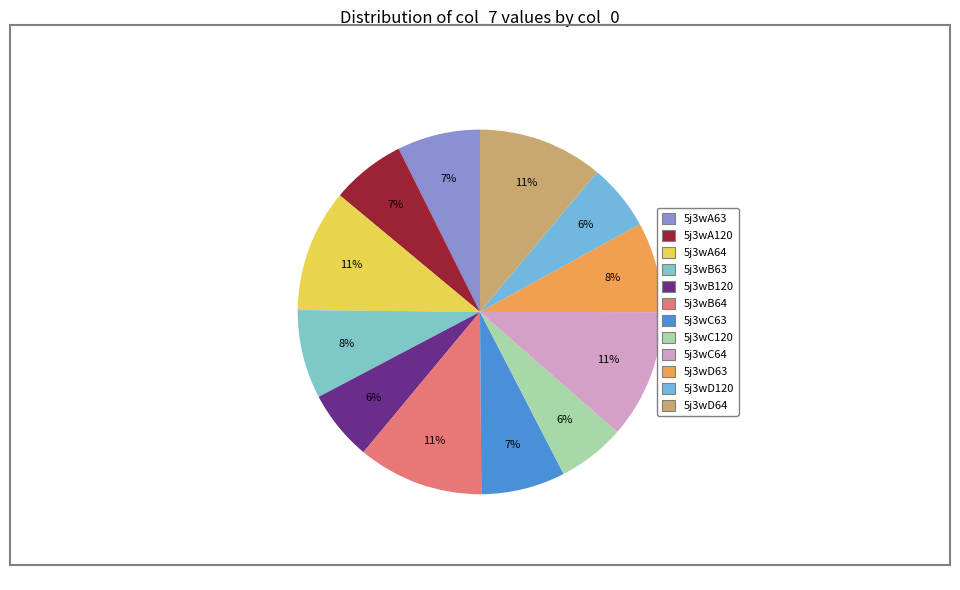

To the nearest percent, what portion does 5j3wB63 represent?

8%